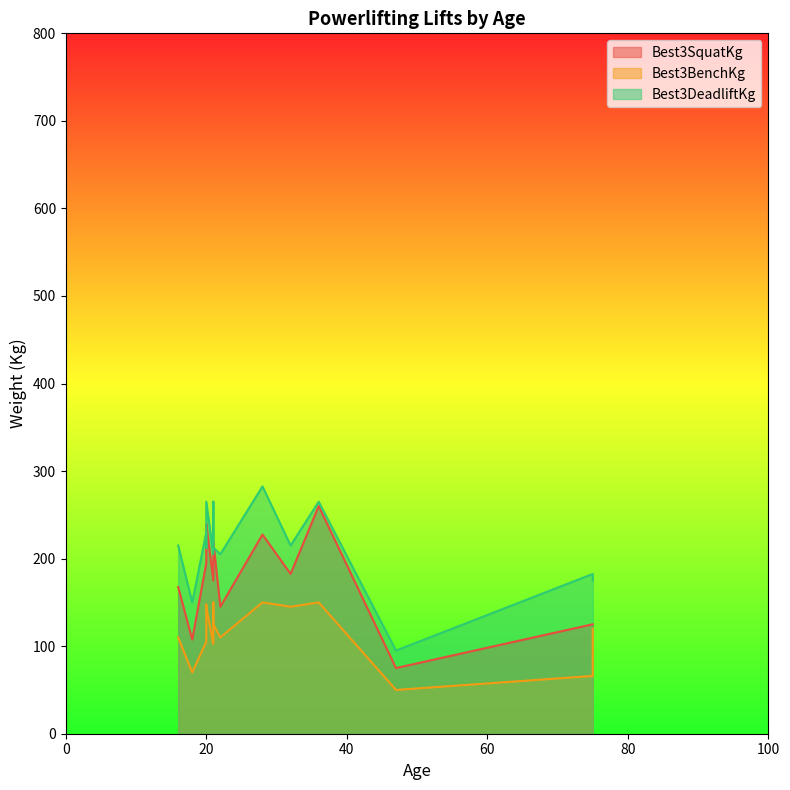

True or false: Best3BenchKg and Best3SquatKg intersect in this chart.

False